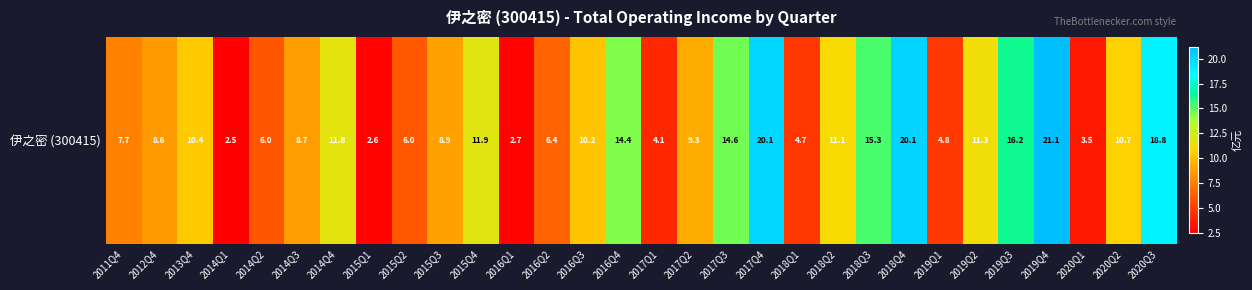

Approximately how many times larger is the value at 2014Q3 compared to 2013Q4?

0.8